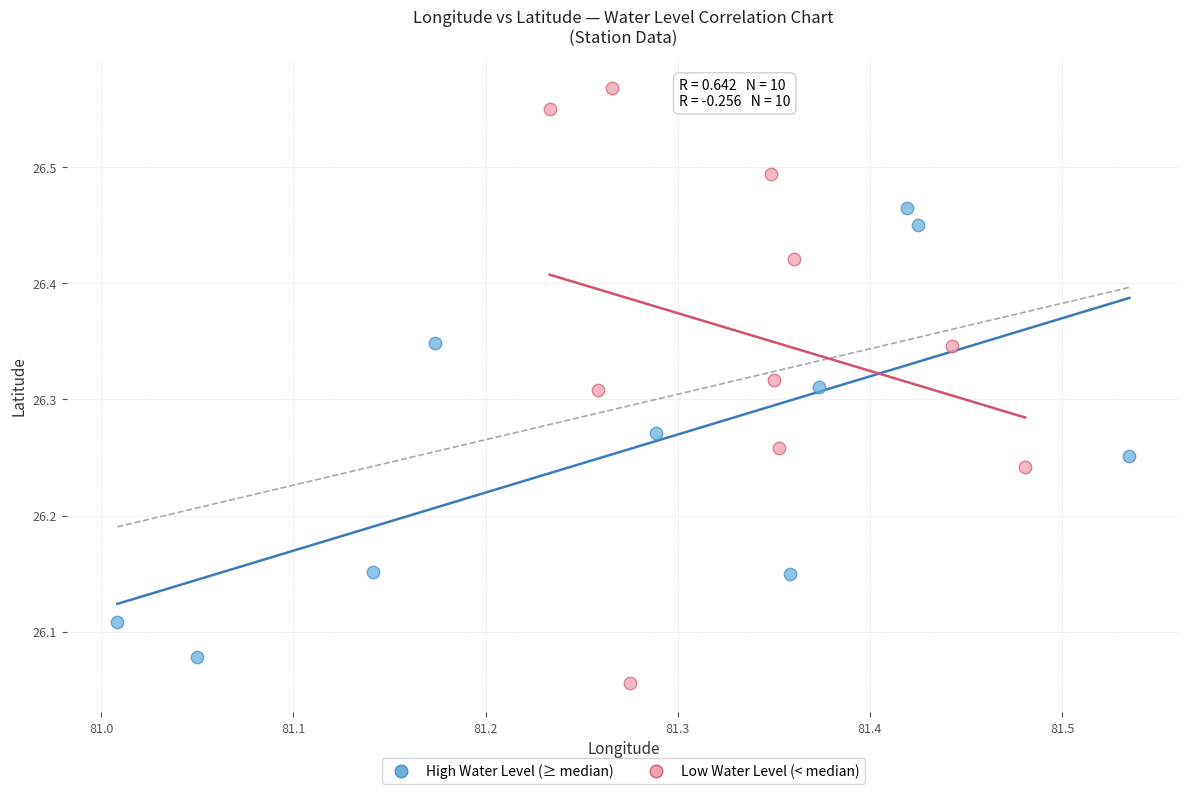

Which series has the widest spread of Y values?

Low Water Level (< median)